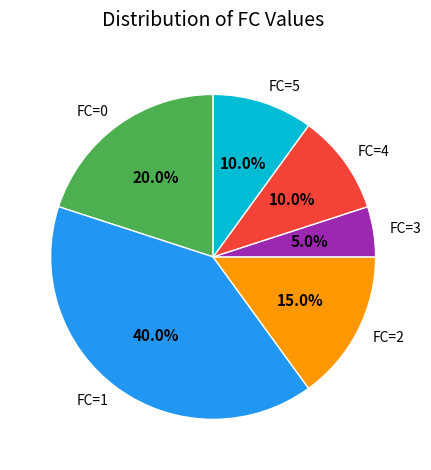

Is it true that FC=3 is 5% of the pie?

True